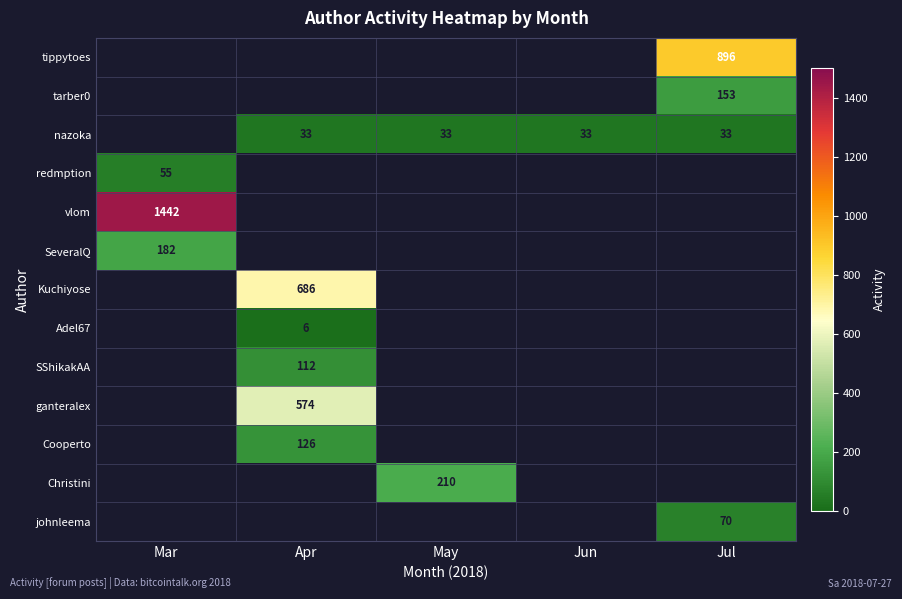

The nazoka series shows 10 at Jun. True or false?

False